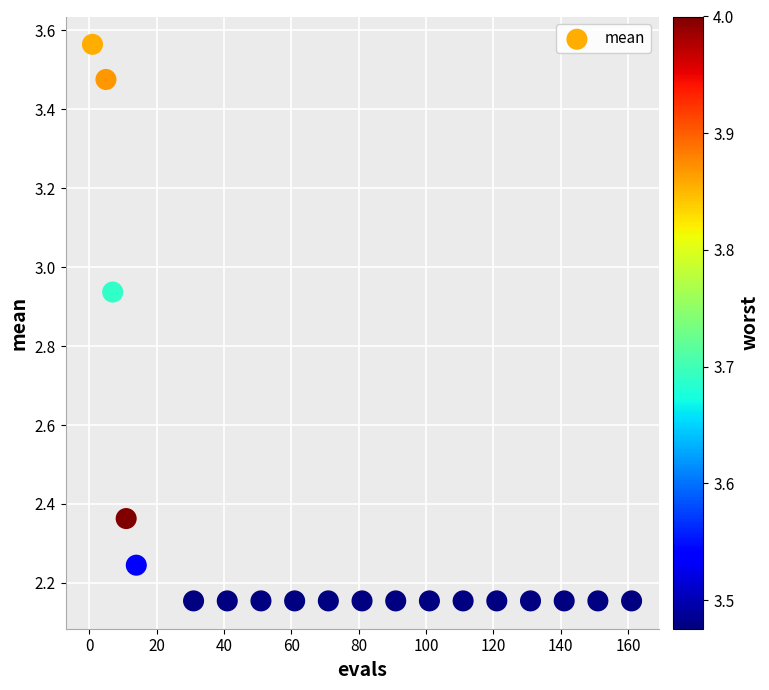

What is the range of Y values (max minus min)?

1.4